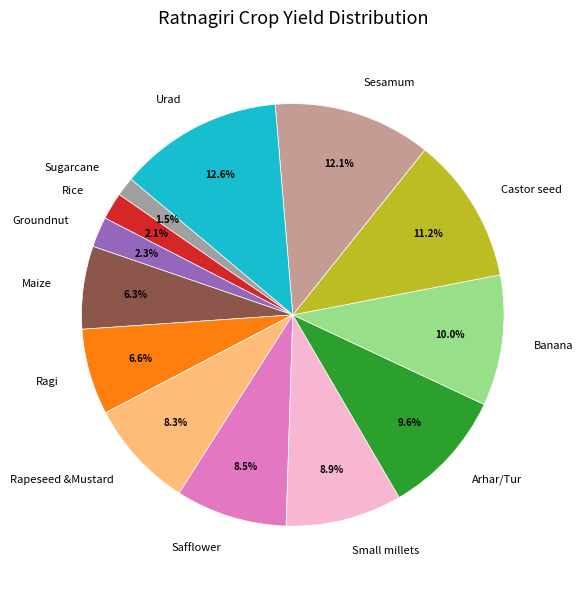

How many segments does this pie chart have?

13